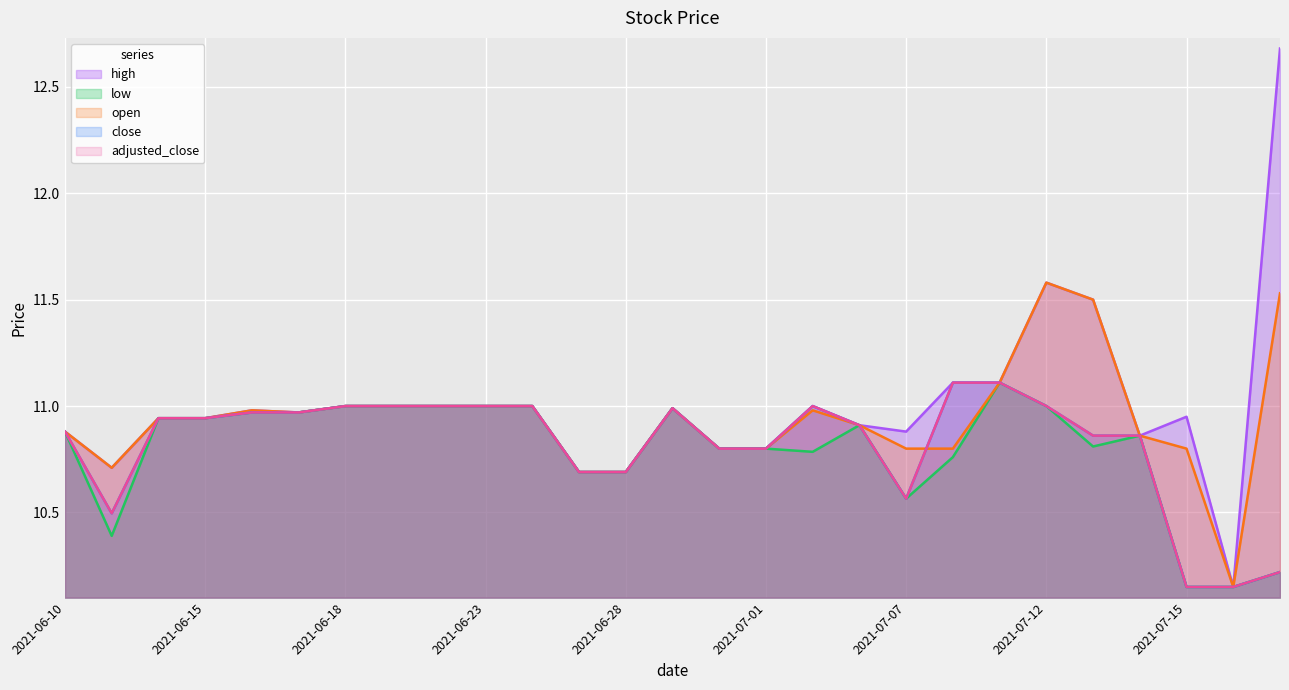

What position from the right is 2021-07-19?

1